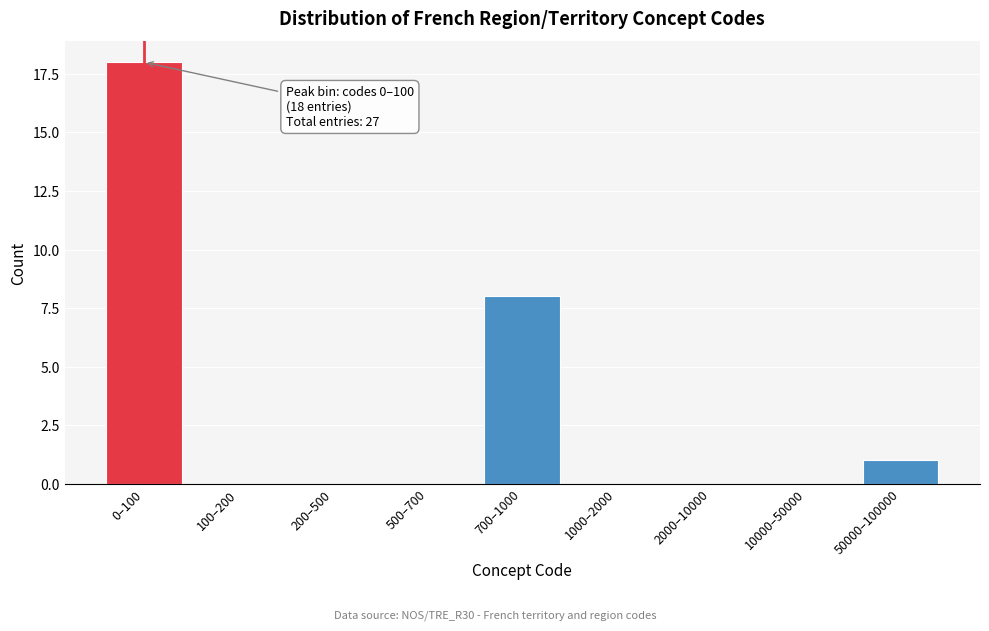

Reading right to left, what are all the values shown in this chart?

50000–100000=1	10000–50000=0	2000–10000=0	1000–2000=0	700–1000=8	500–700=0	200–500=0	100–200=0	0–100=18